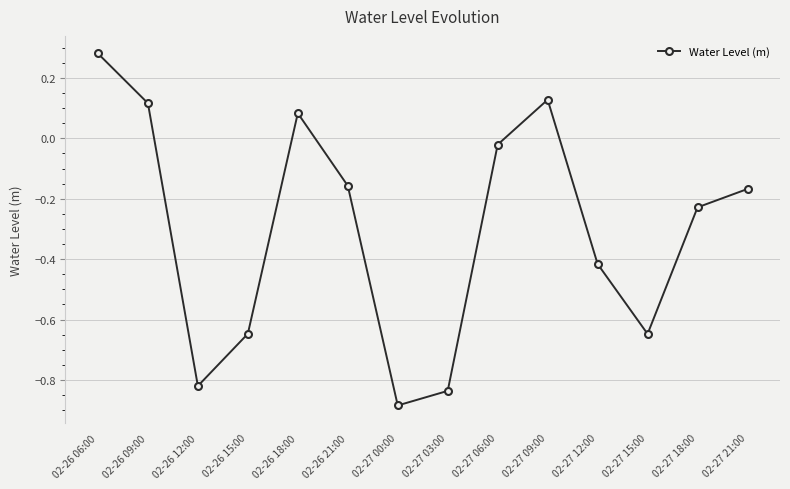

At which category does the data reach its first local valley?

02-26 12:00